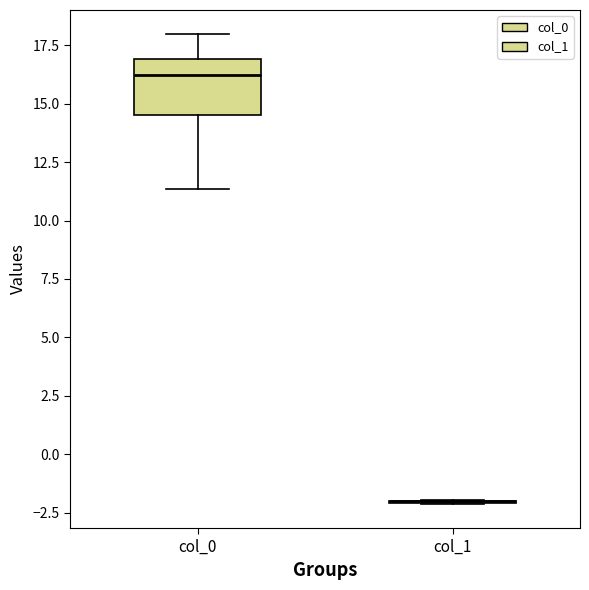

Comparing the boxes themselves (not the whiskers), which one is the tallest?

col_0